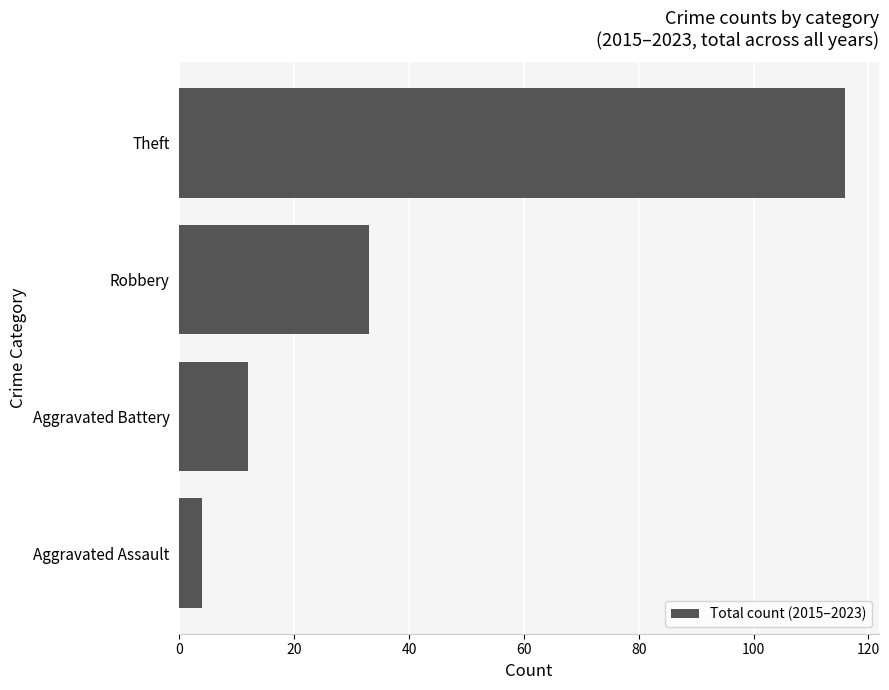

Between Aggravated Battery and Aggravated Assault, which is larger?

Aggravated Battery